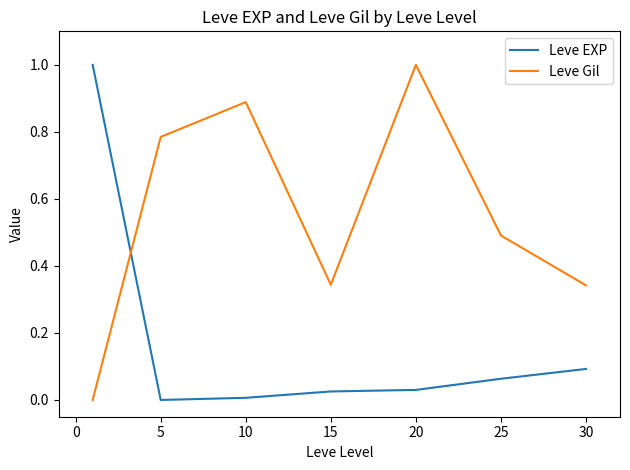

What are all the series names shown in the legend?

Leve EXP, Leve Gil